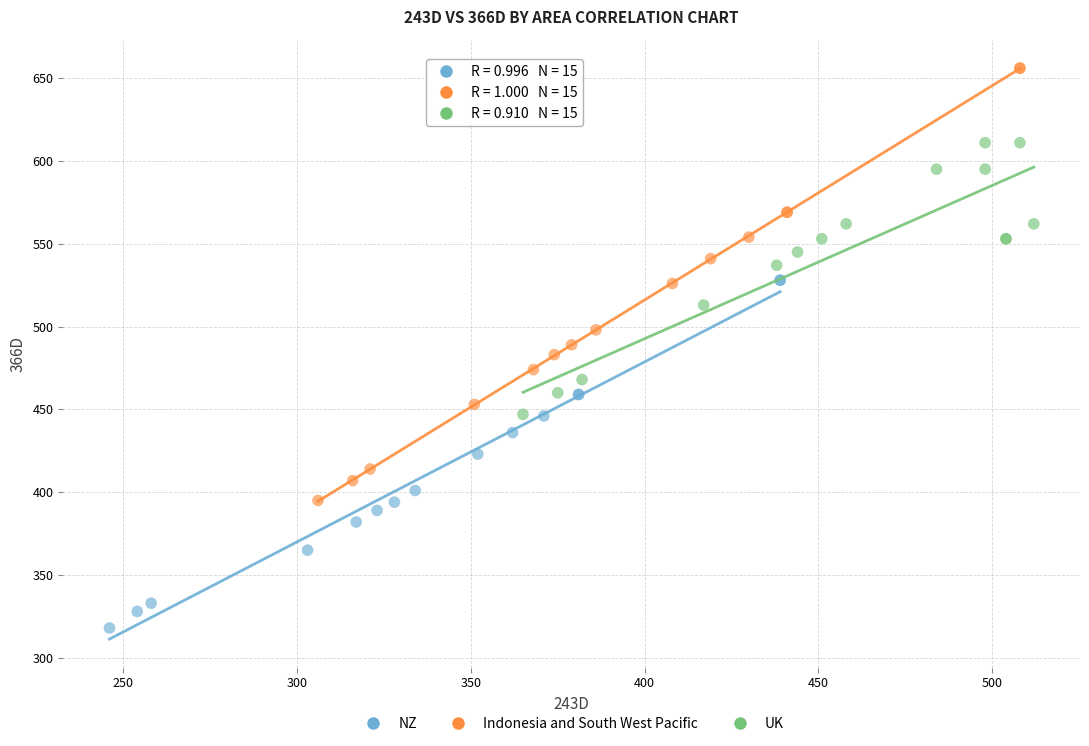

Which series contains the highest Y value?

Indonesia and South West Pacific